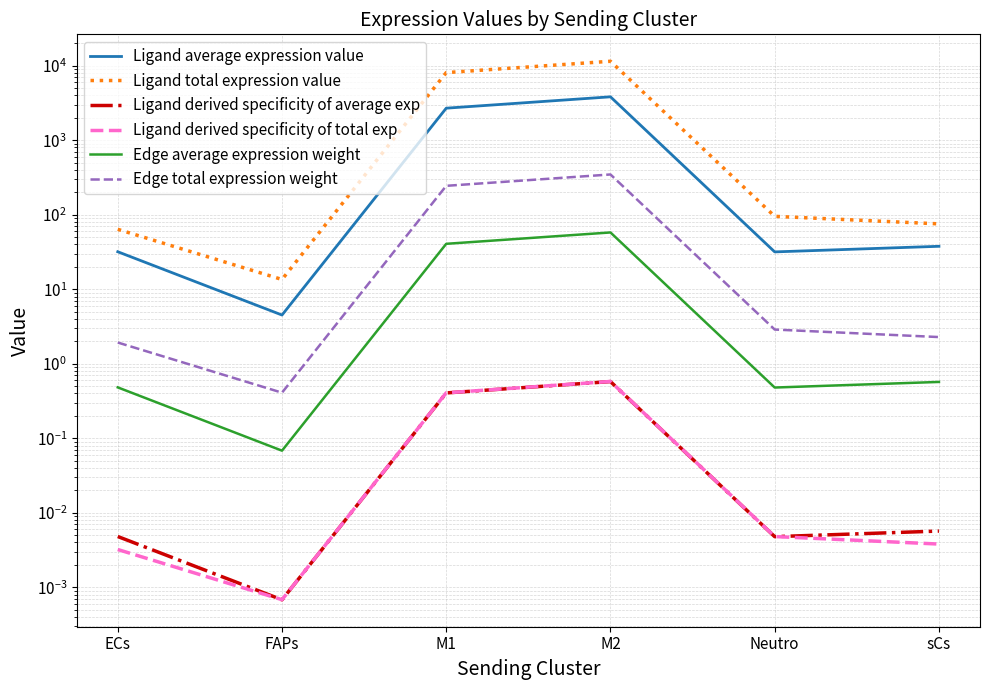

Where is Edge total expression weight nearest to the value 173?

M1